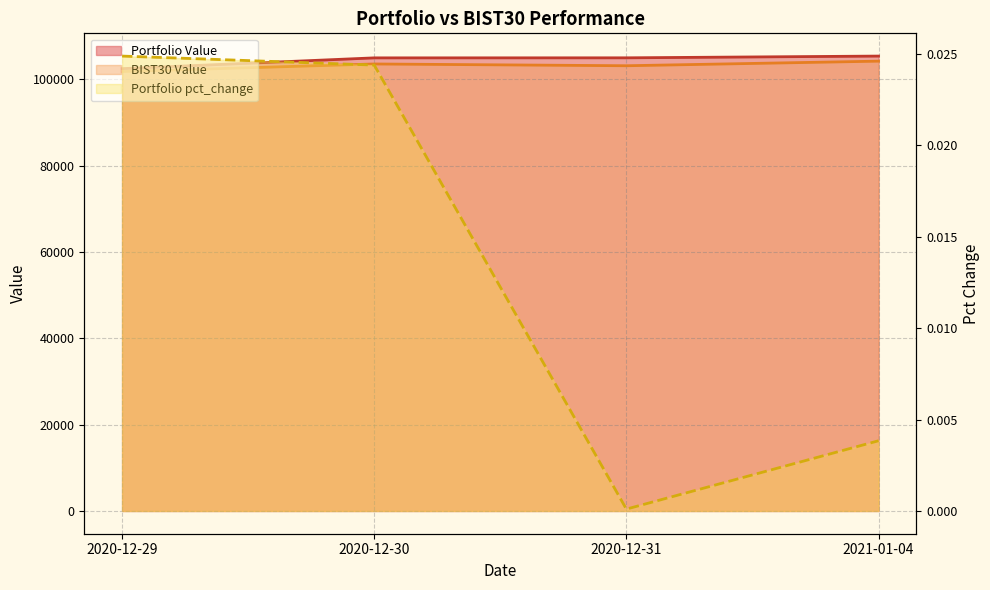

Is it true that Portfolio pct_change equals 0.0 at 2020-12-31?

False